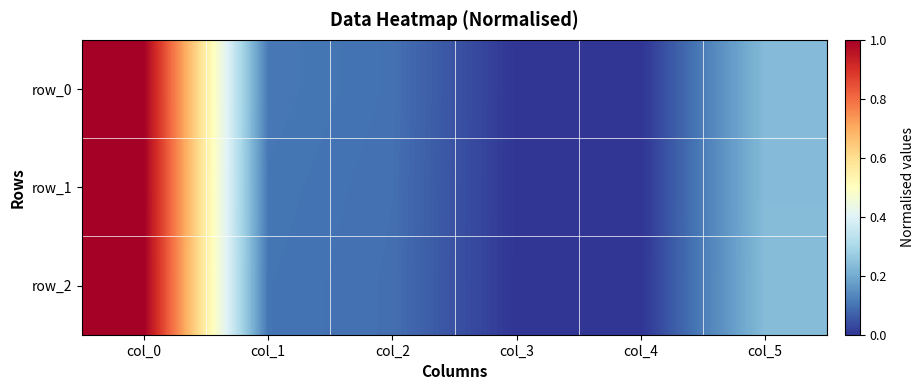

Reading left to right, transcribe all the data shown in this chart.

row_0: 1.0	0.1	0.1	0.0	0.0	0.2
row_1: 1.0	0.1	0.1	0.0	0.0	0.2
row_2: 1.0	0.1	0.1	0.0	0.0	0.2